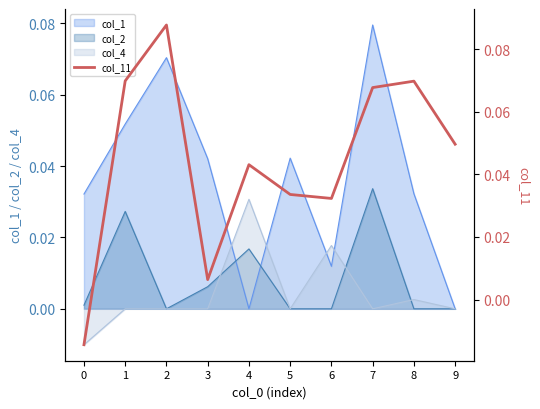

At which category does the data reach its first local peak?

2